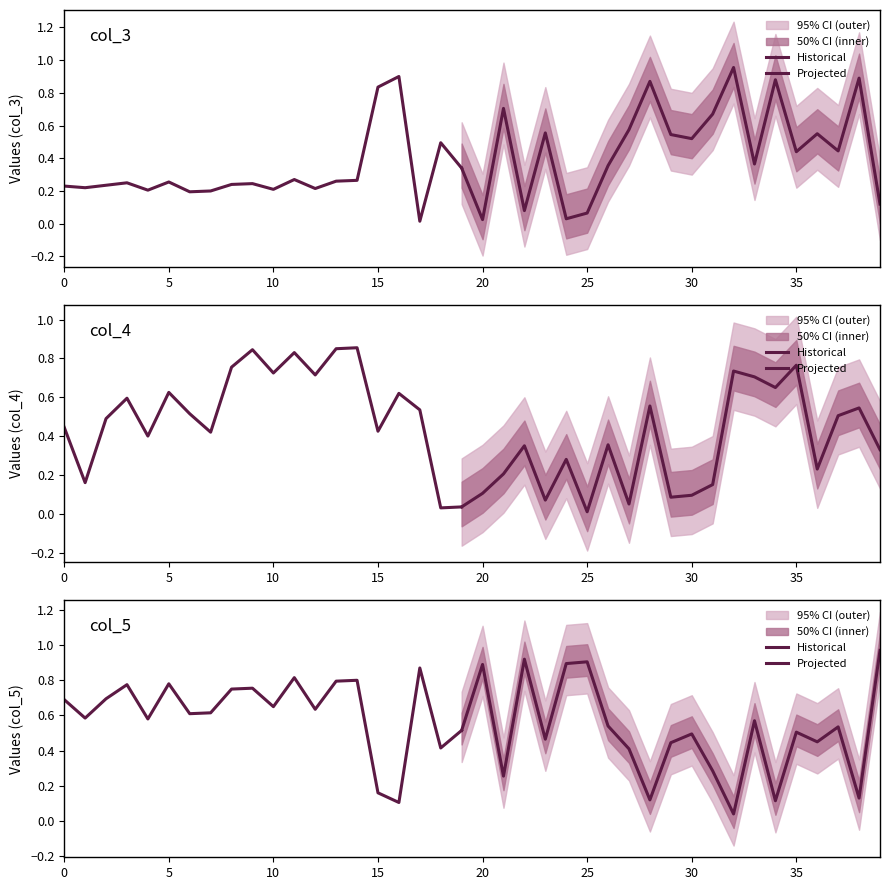

Is it true that col_23 equals 0.3 at 6?

False